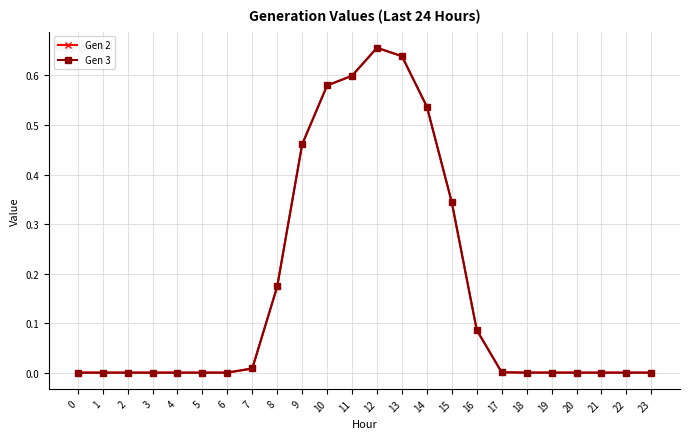

Between 2 and 14, which series saw the biggest shift?

Gen 2